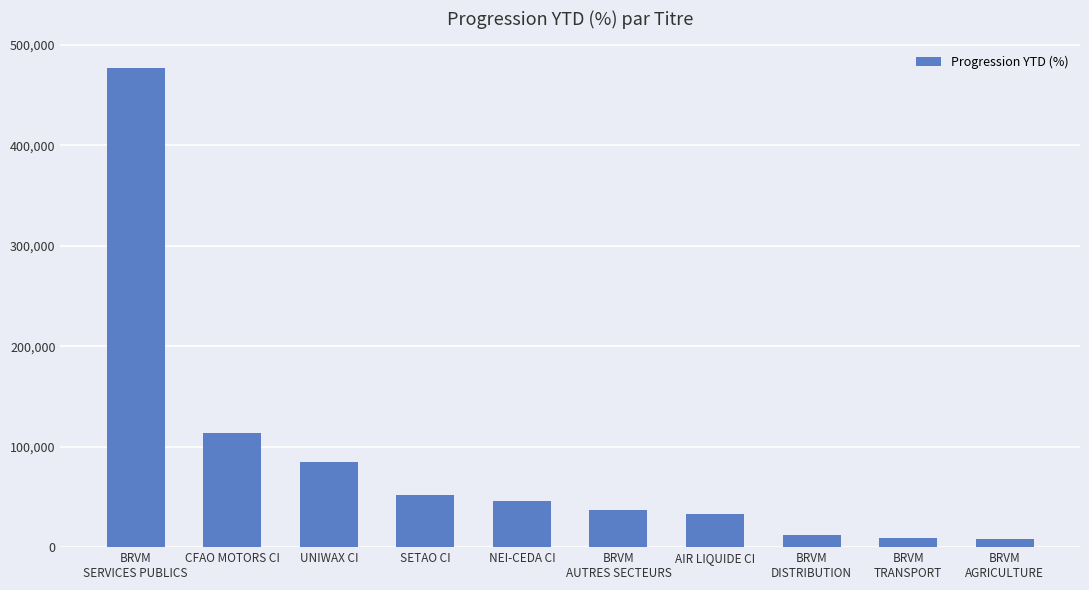

Does the chart contain stacked bars?

No